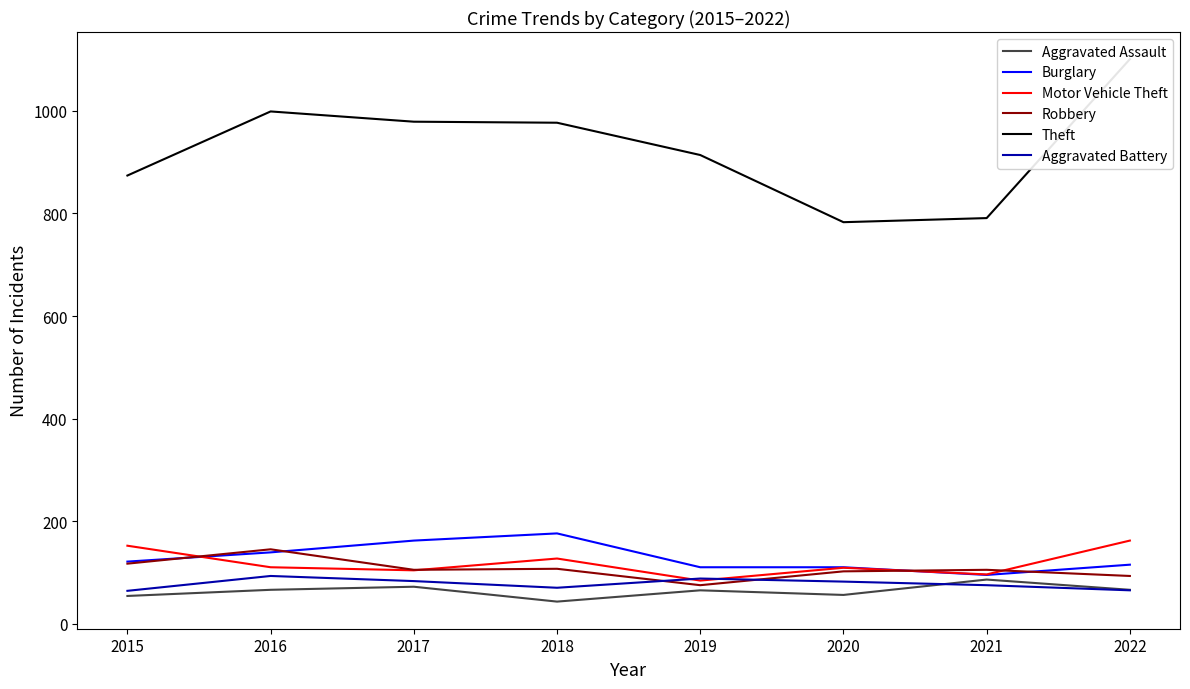

What is the average value of the Aggravated Battery series?

78